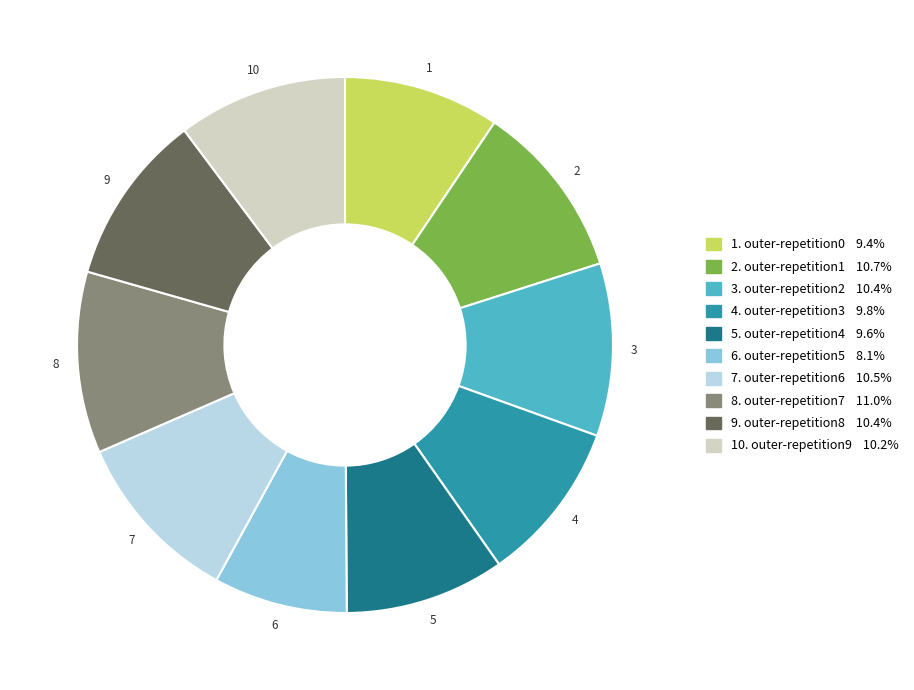

Is there a majority slice in this chart?

No